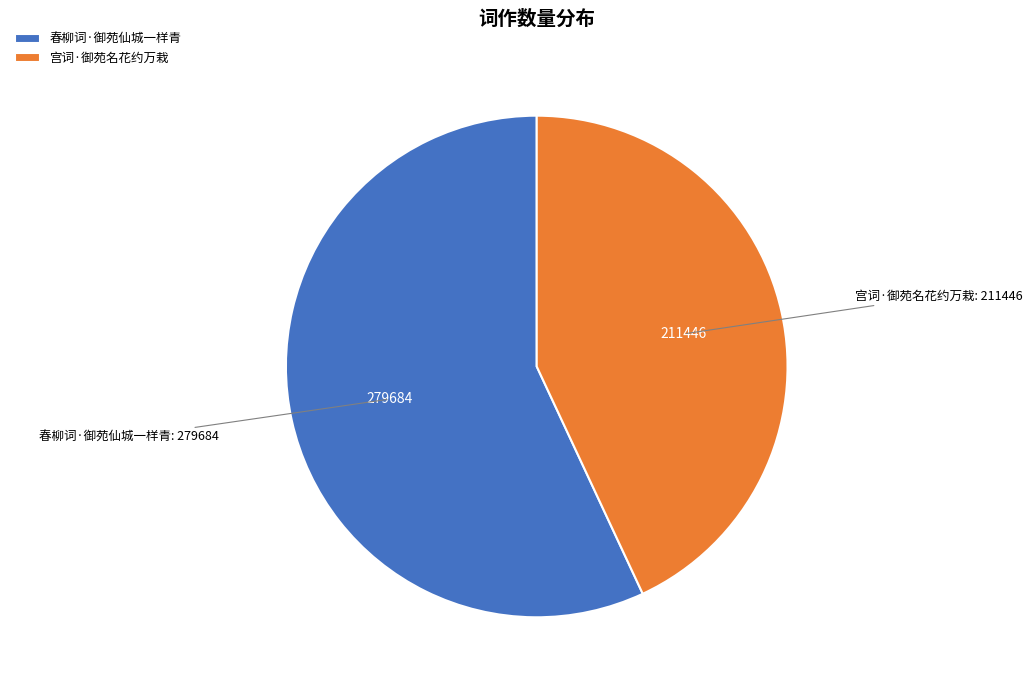

What is the ratio of the value at 春柳词·御苑仙城一样青 to the value at 宫词·御苑名花约万栽?

1.3